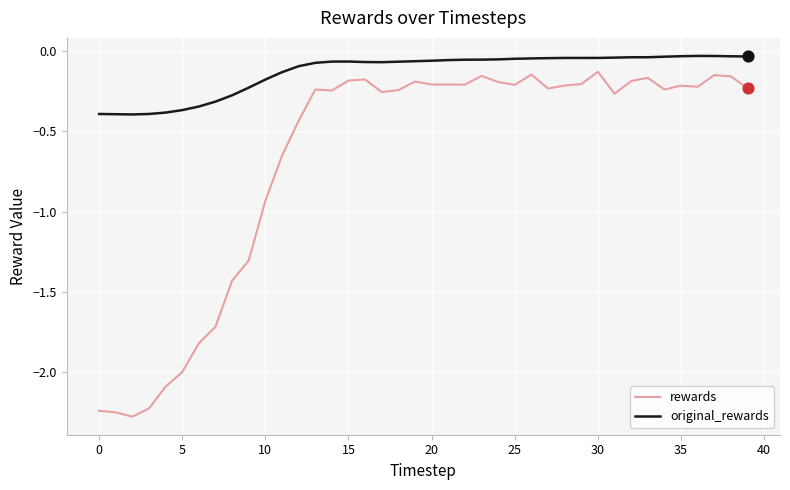

Which series has the largest range (max minus min)?

rewards